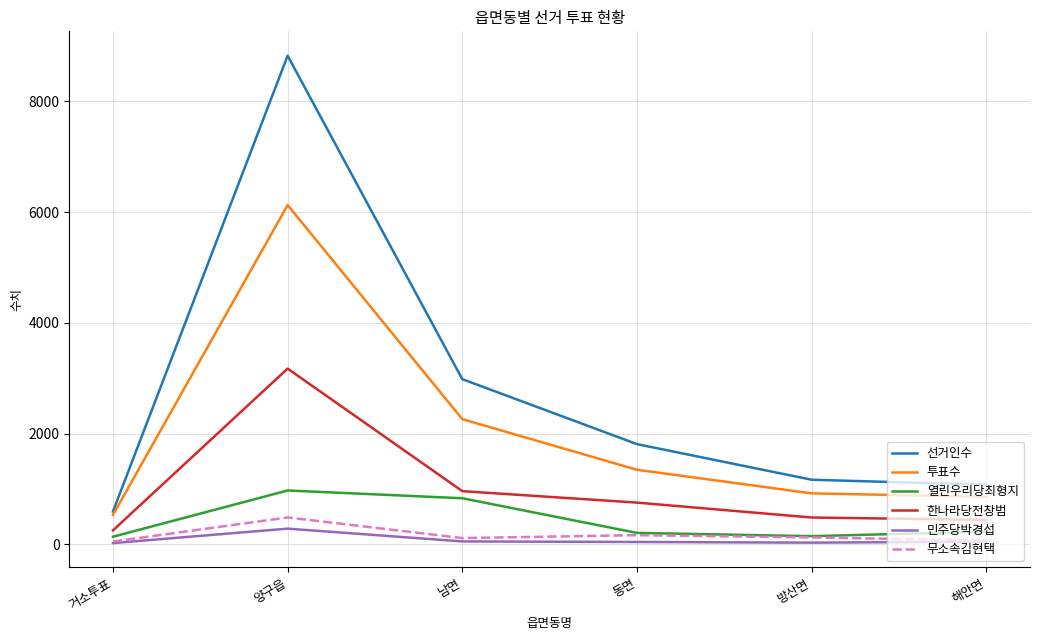

Between 남면 and 동면, which series saw the biggest shift?

선거인수